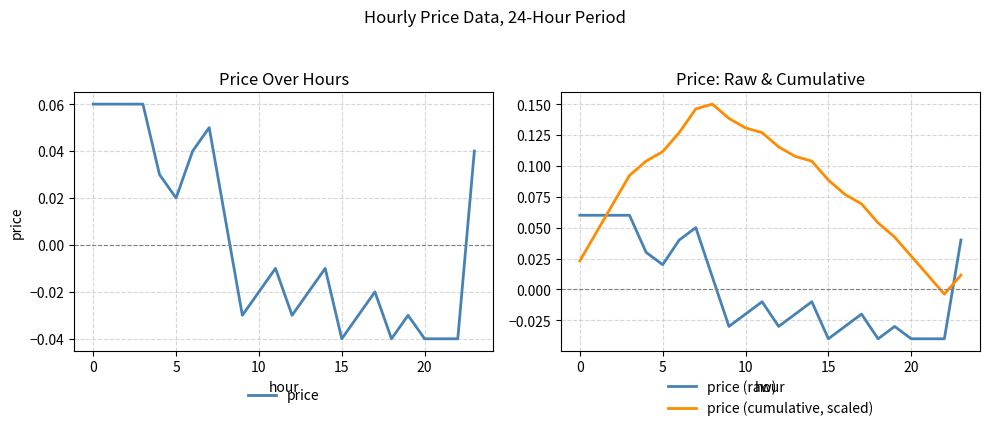

In price (cumulative, scaled), how many points are higher than both neighbors (excluding endpoints)?

1